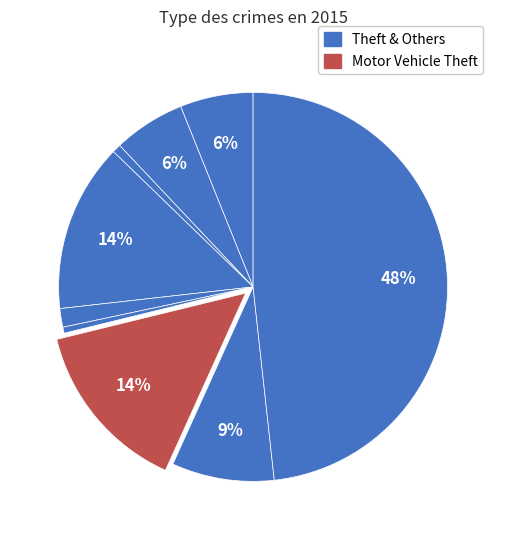

Count the number of slices in the pie.

9